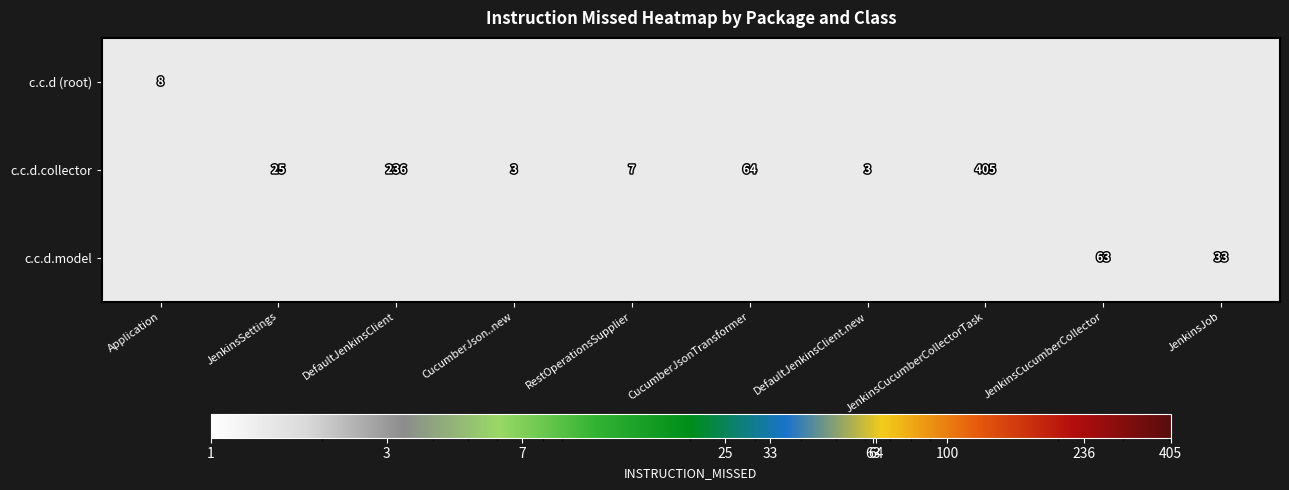

The value of c.c.d.model at JenkinsCucumberCollector is 63. True or false?

True